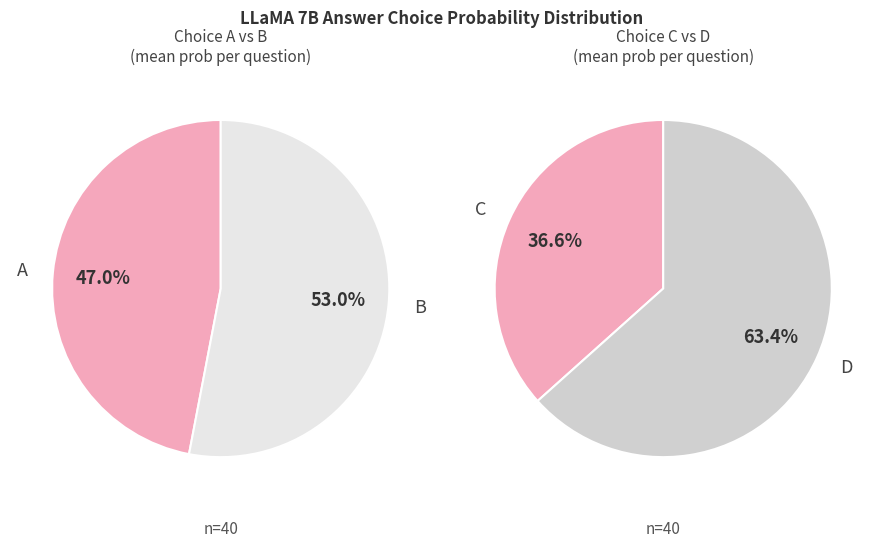

Do 20 and 13 together represent more than half of the pie?

No